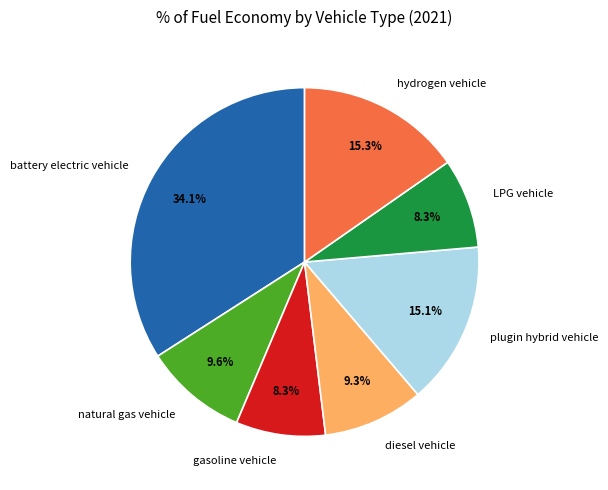

Count the number of slices in the pie.

7